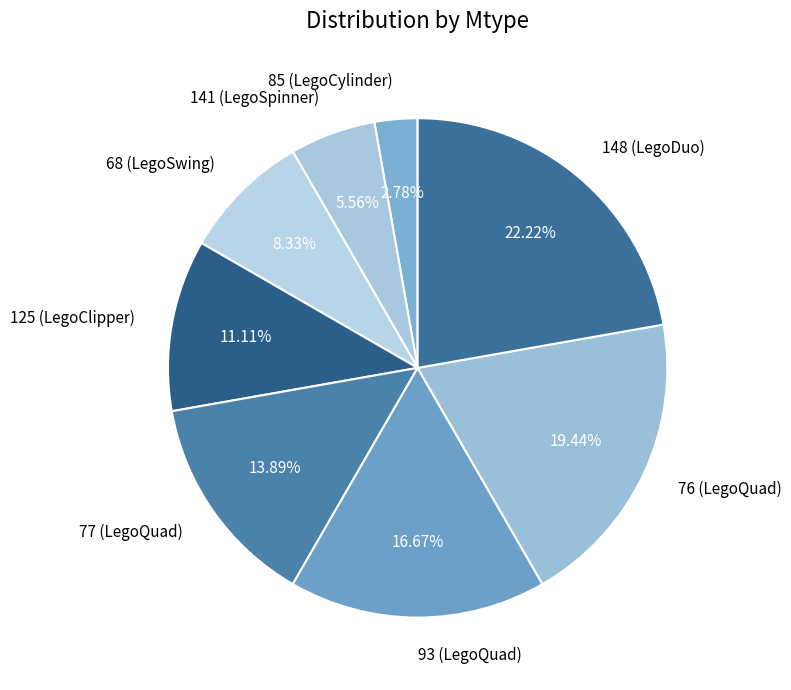

Rank the categories by value from lowest to highest.

85 (LegoCylinder), 141 (LegoSpinner), 68 (LegoSwing), 125 (LegoClipper), 77 (LegoQuad), 93 (LegoQuad), 76 (LegoQuad), 148 (LegoDuo)